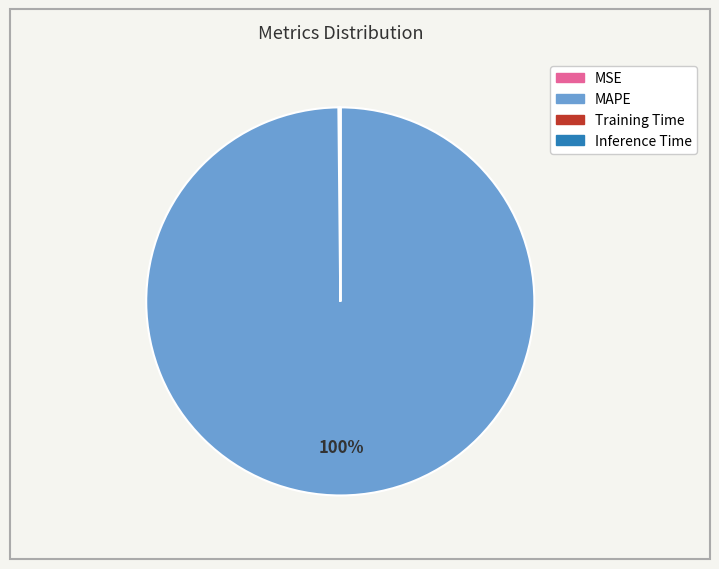

To the nearest percent, what is the difference between the largest and smallest slice percentages?

100%